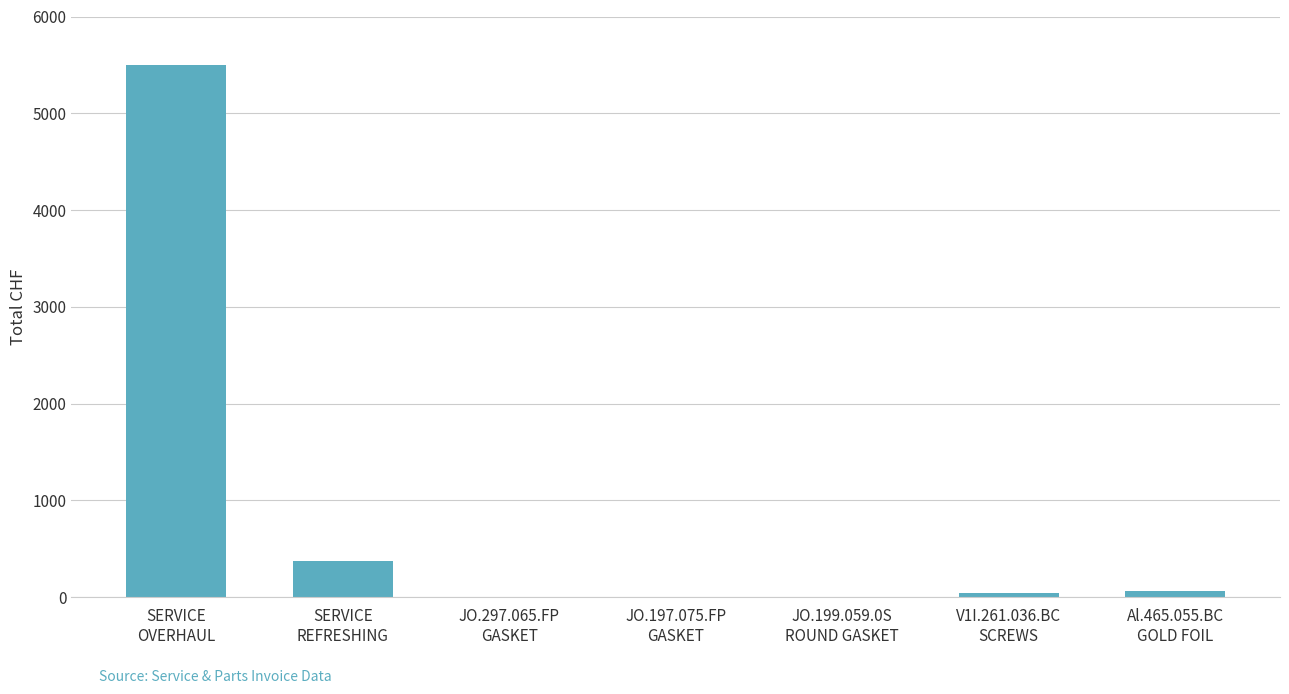

What is the sum of all values?

6003